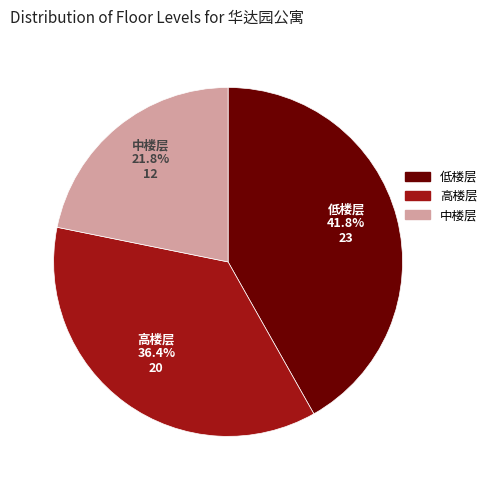

Does 中楼层 represent more than half of the total?

No